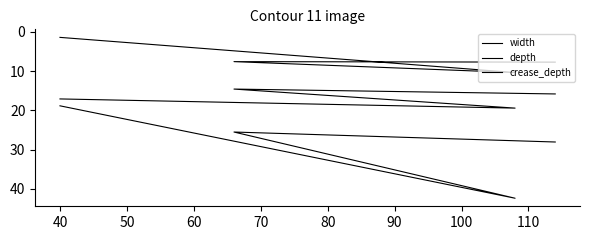

How many data points in depth are above 17?

2